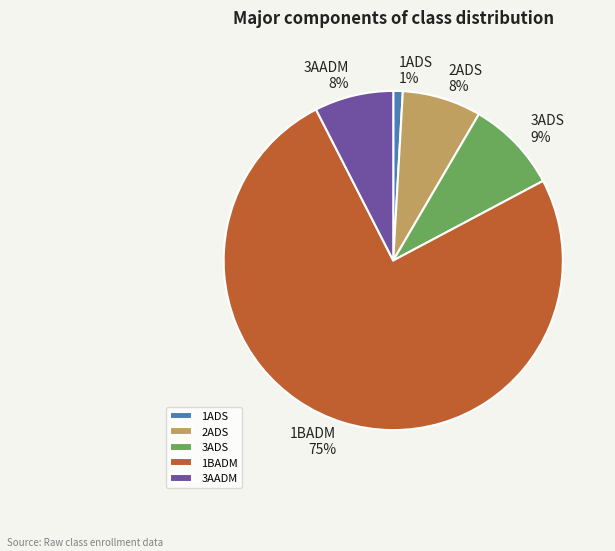

Which slice is the smallest?

1ADS